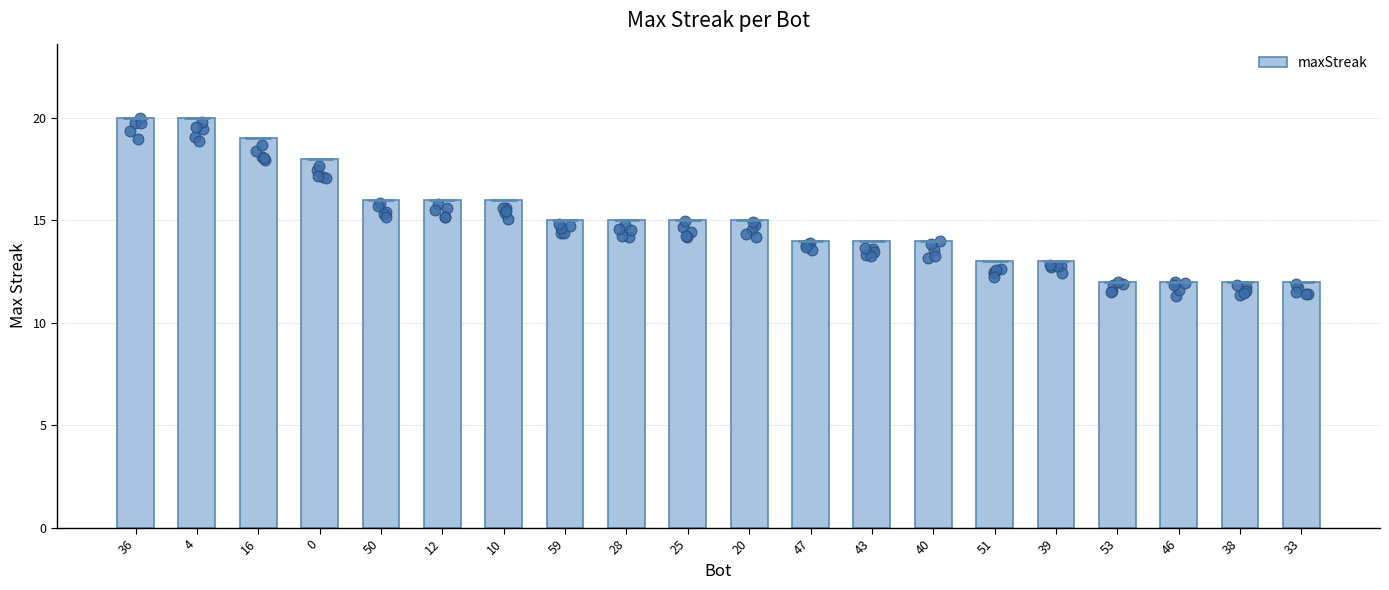

What is the change in value from 25 to 40?

-1